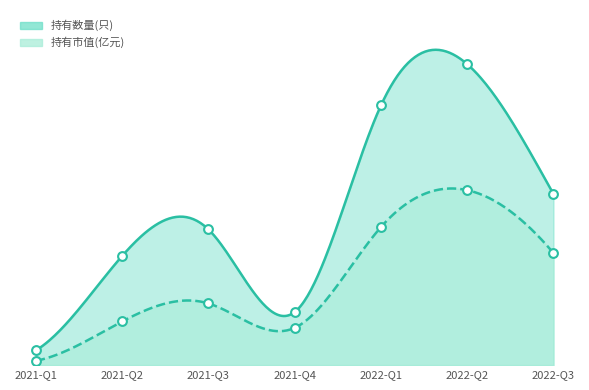

Which series reaches the minimum Y coordinate?

持有市值(亿元)